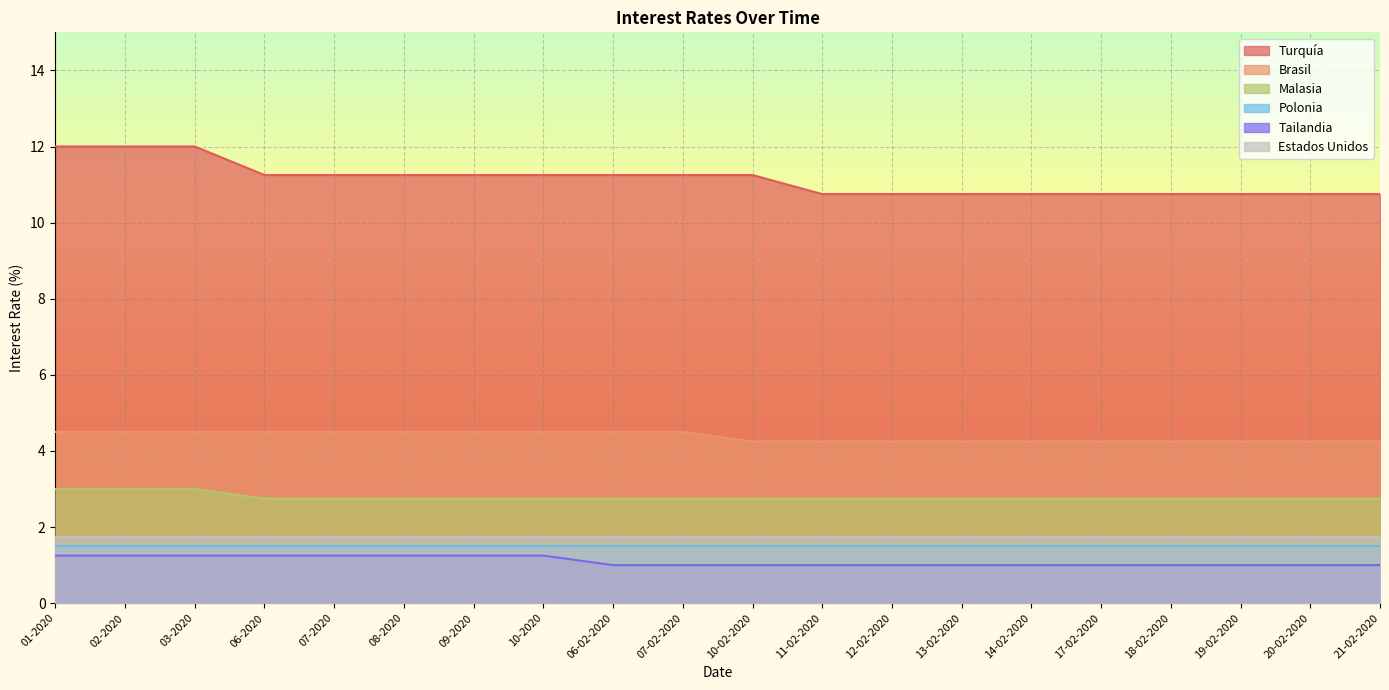

Is it true that Brasil equals 6.4 at 10-02-2020?

False